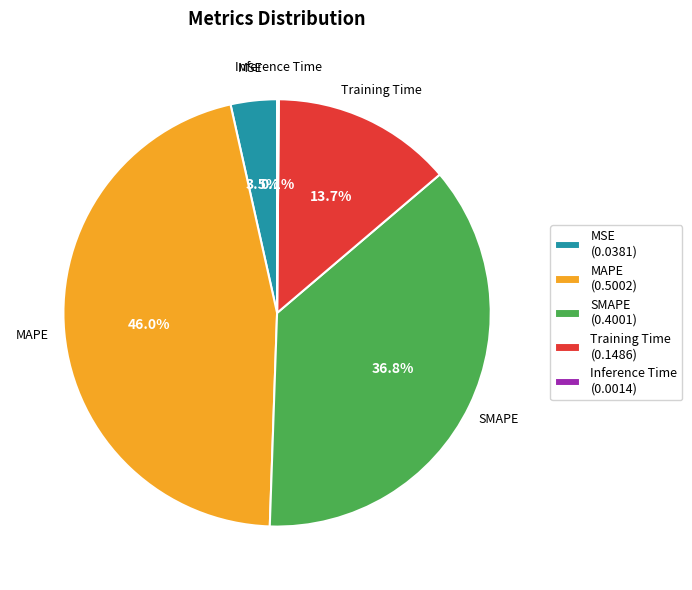

Does MAPE (0.5002) represent more than half of the total?

No